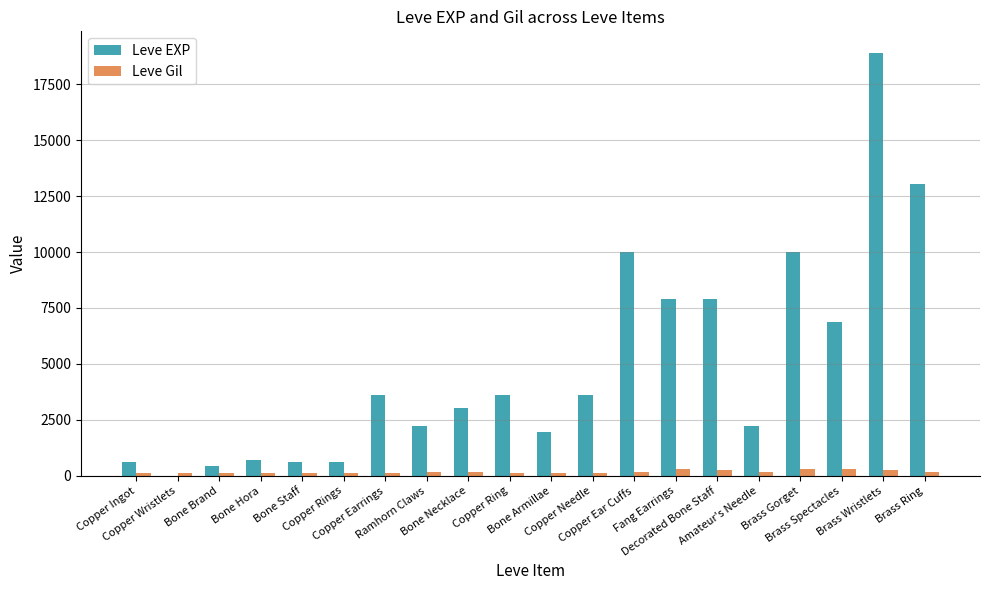

What are all the series names shown in the legend?

Leve EXP, Leve Gil